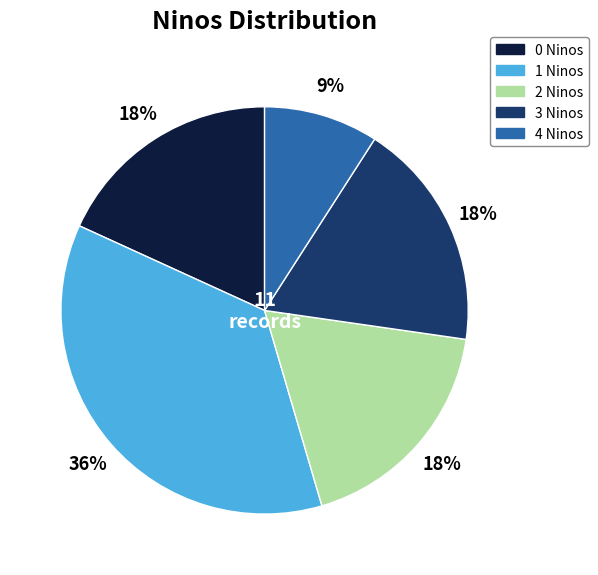

Is there any slice that represents more than half of the pie?

No